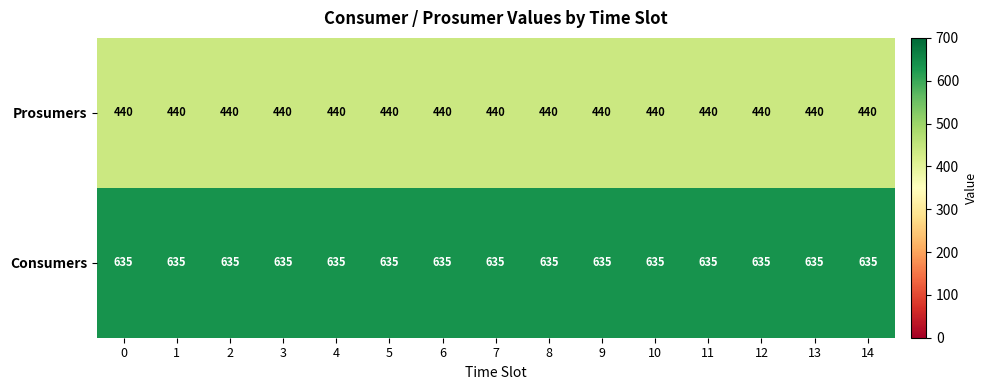

What is the total value across all series at 6?

1075